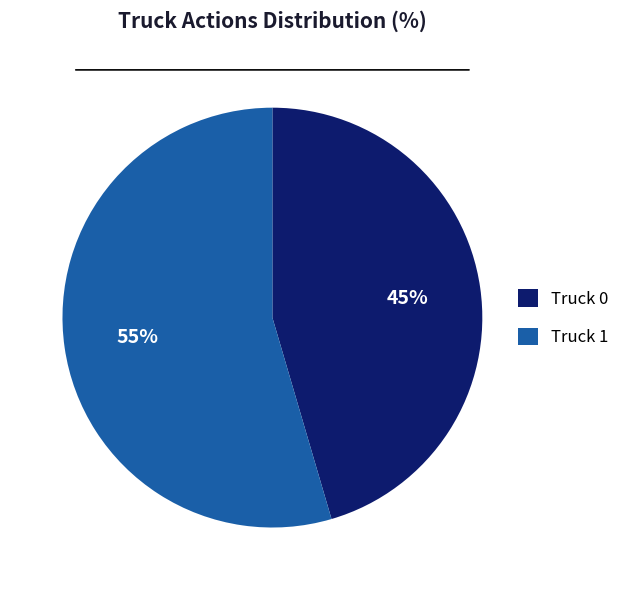

Between Truck 1 and Truck 0, which is larger?

Truck 1